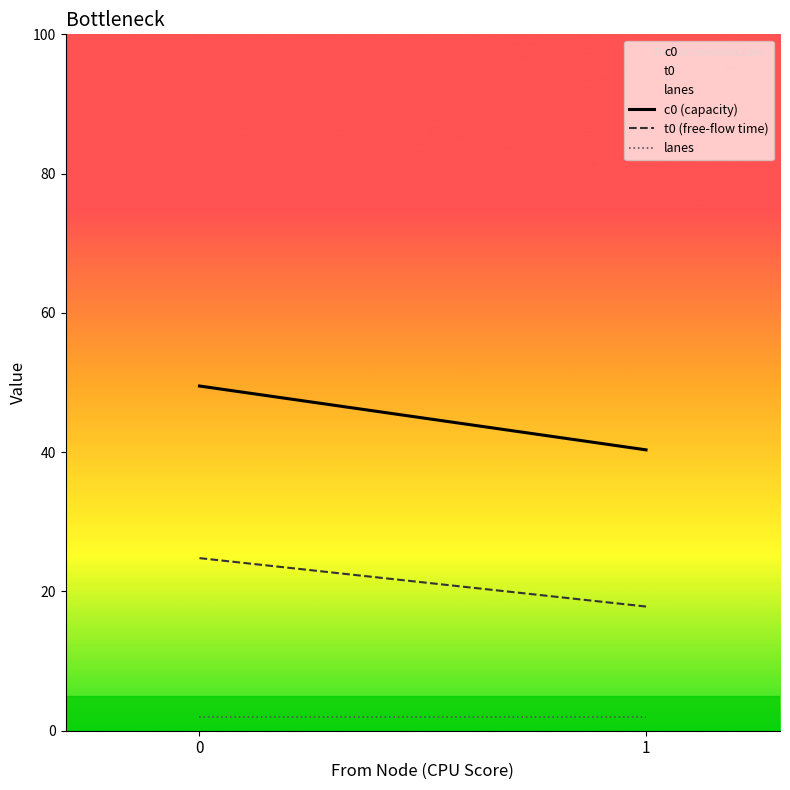

Where is c0 (capacity) nearest to the value 44?

1